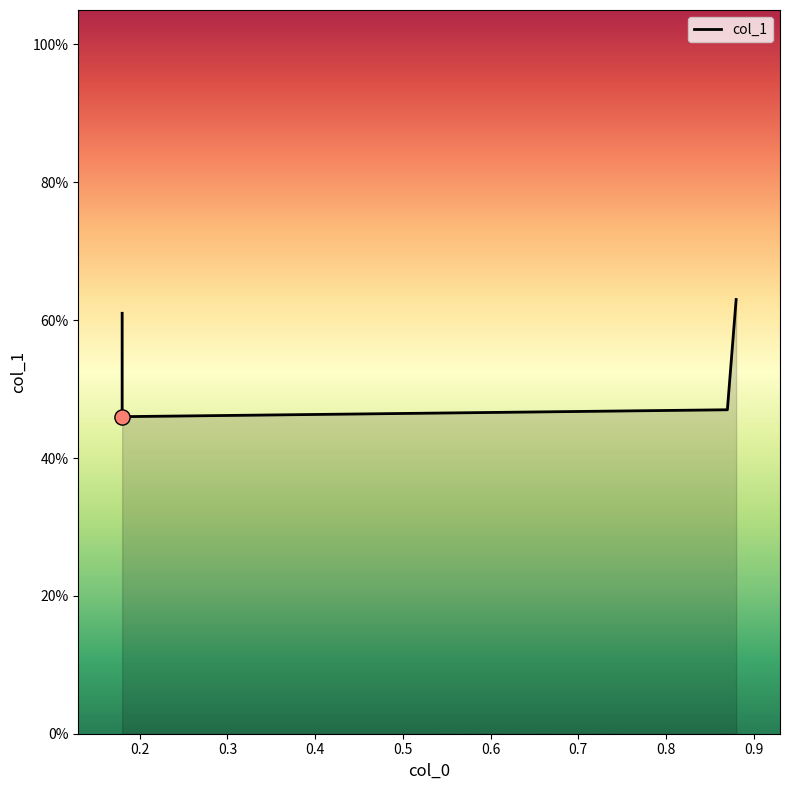

Between 0.2 and 0.4, which is larger?

0.4